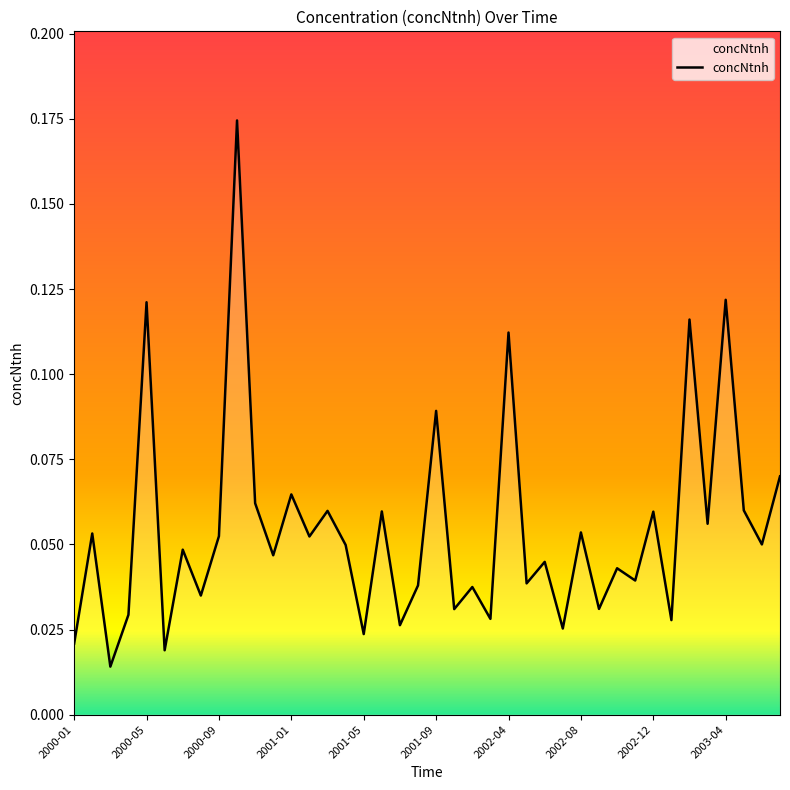

What is the greatest value displayed?

0.2